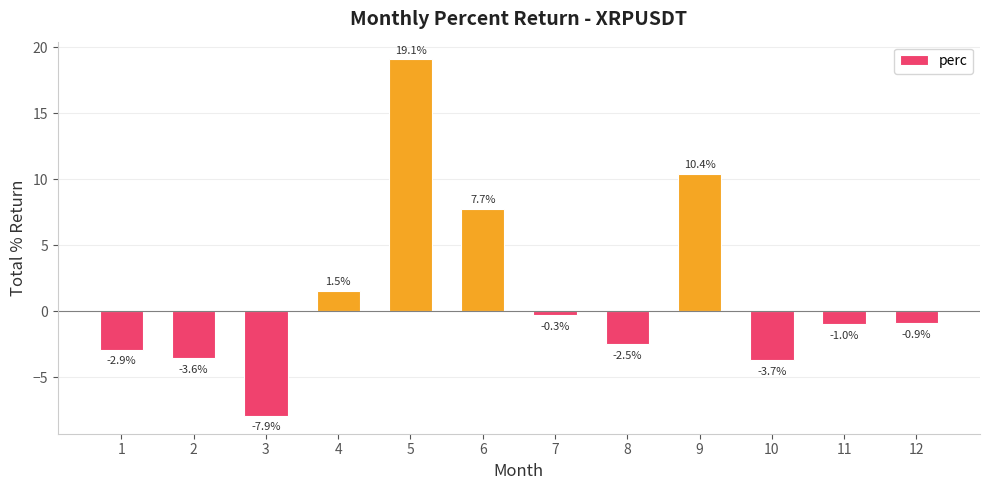

Which label corresponds to the smallest value in the chart?

3